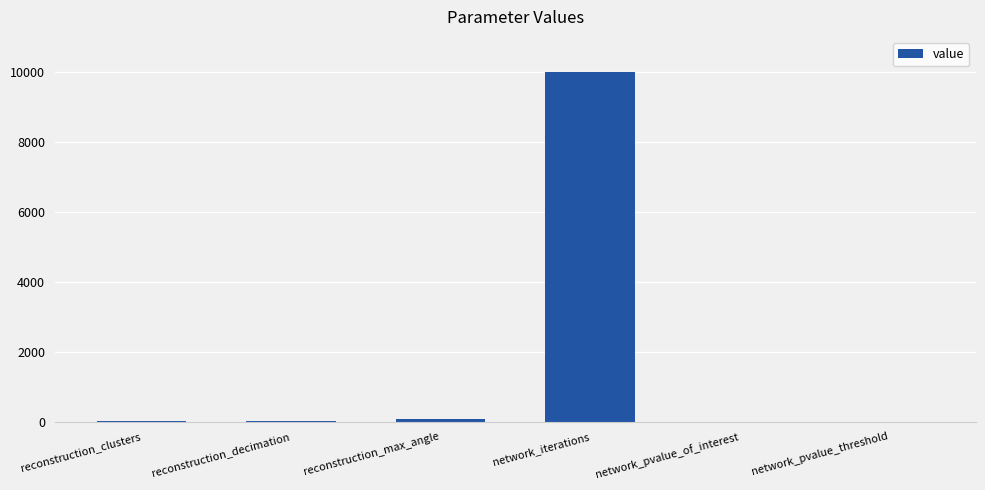

Count the number of categories in the chart.

6